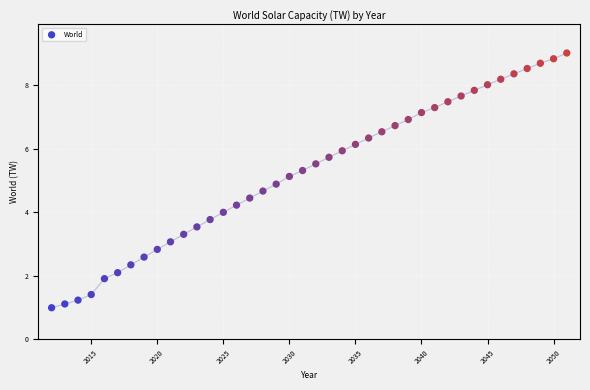

What is the range of X values (max minus min)?

39.0